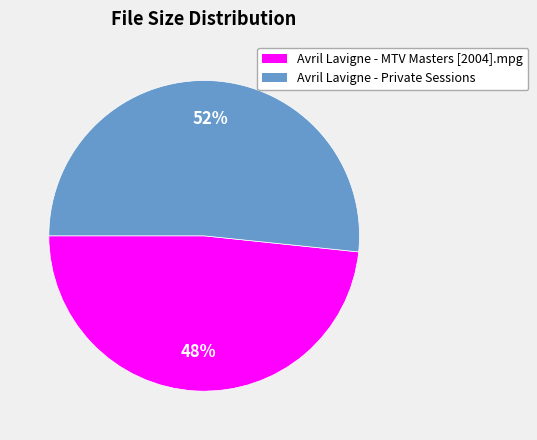

Rank the categories by value from highest to lowest.

Avril Lavigne - Private Sessions, Avril Lavigne - MTV Masters [2004].mpg